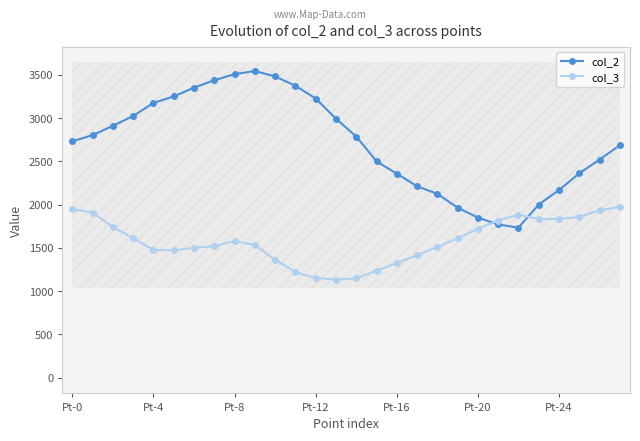

Is it true that col_2 equals 4451.4 at 27?

False